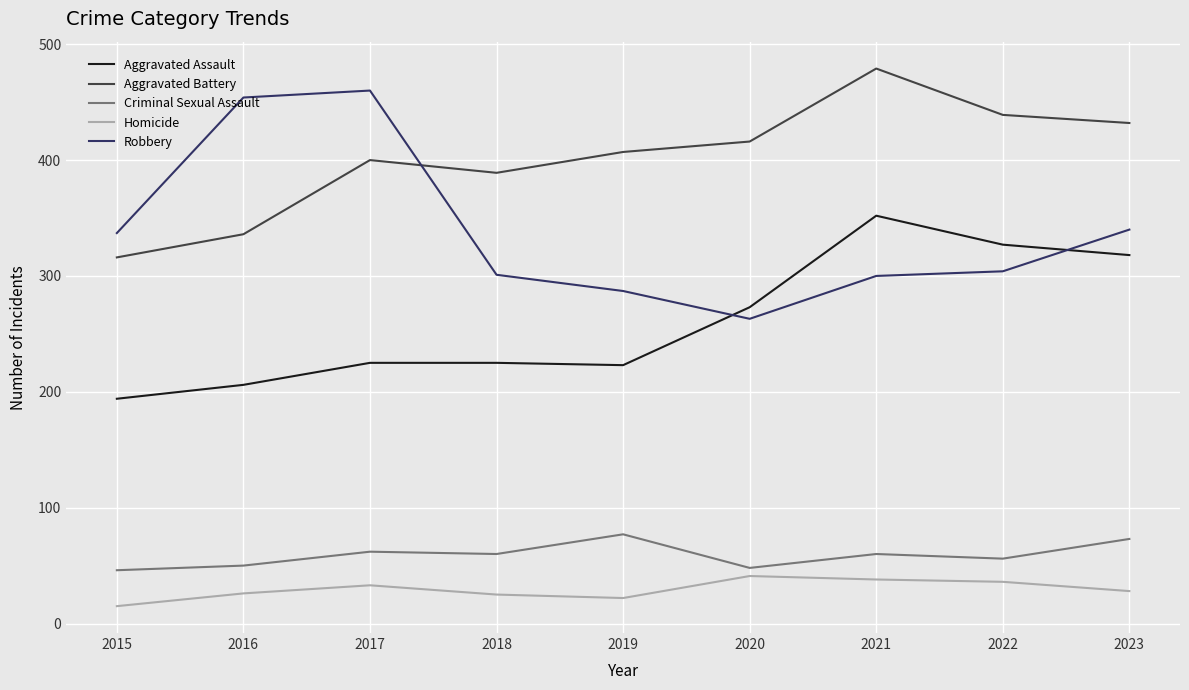

True or false: Aggravated Battery has a value of 407 at 2019.

True